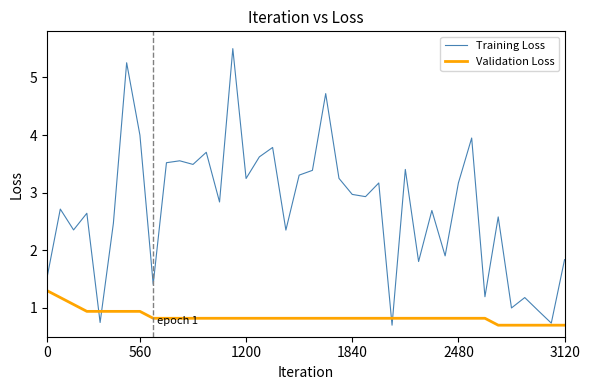

What is the maximum value for Validation Loss?

1.3